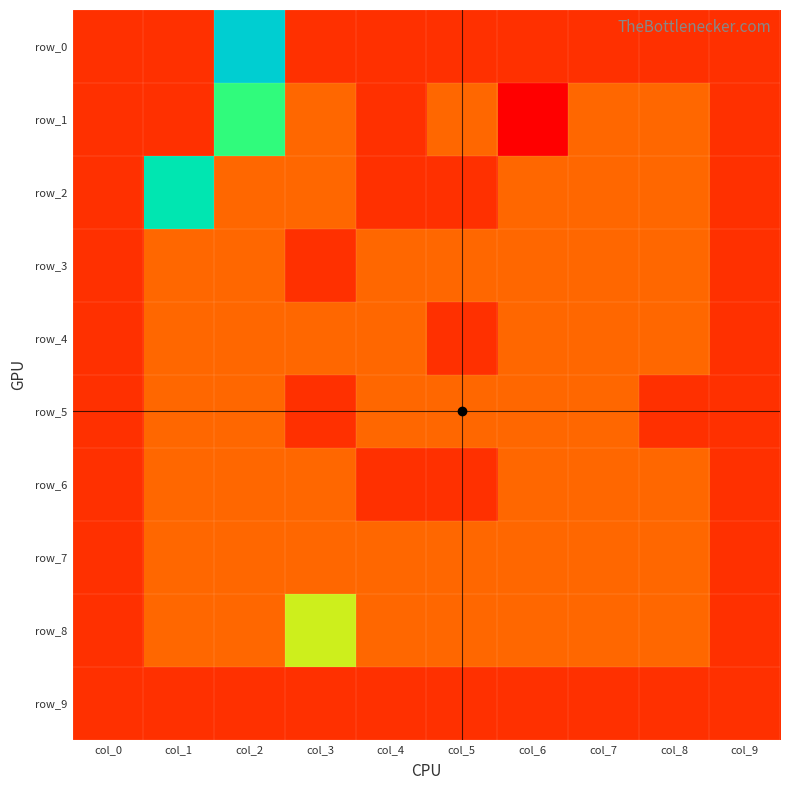

Which has a higher value, col_4 or col_8?

col_4